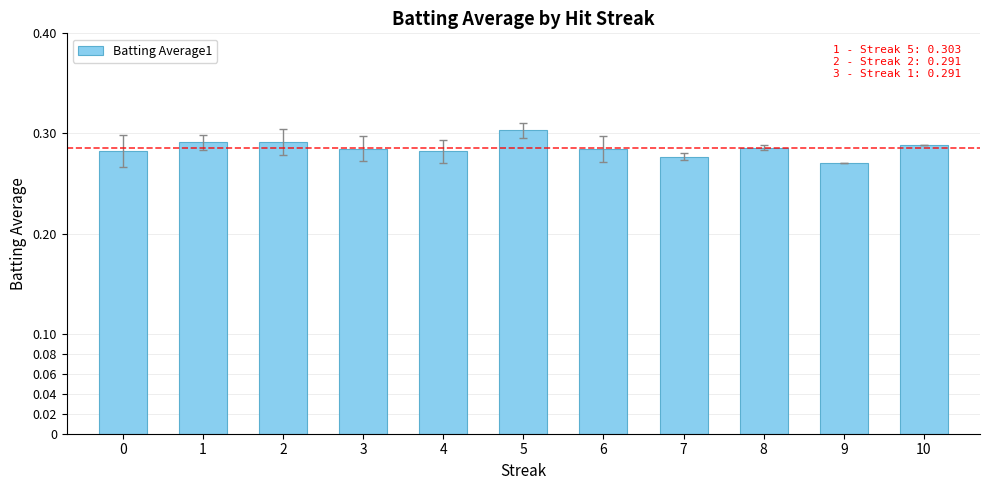

What is the sum of the values at 10 and 3?

0.6